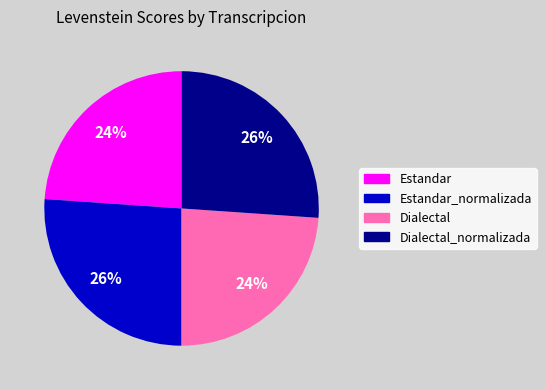

To the nearest percent, what percentage of the pie is Dialectal?

24%